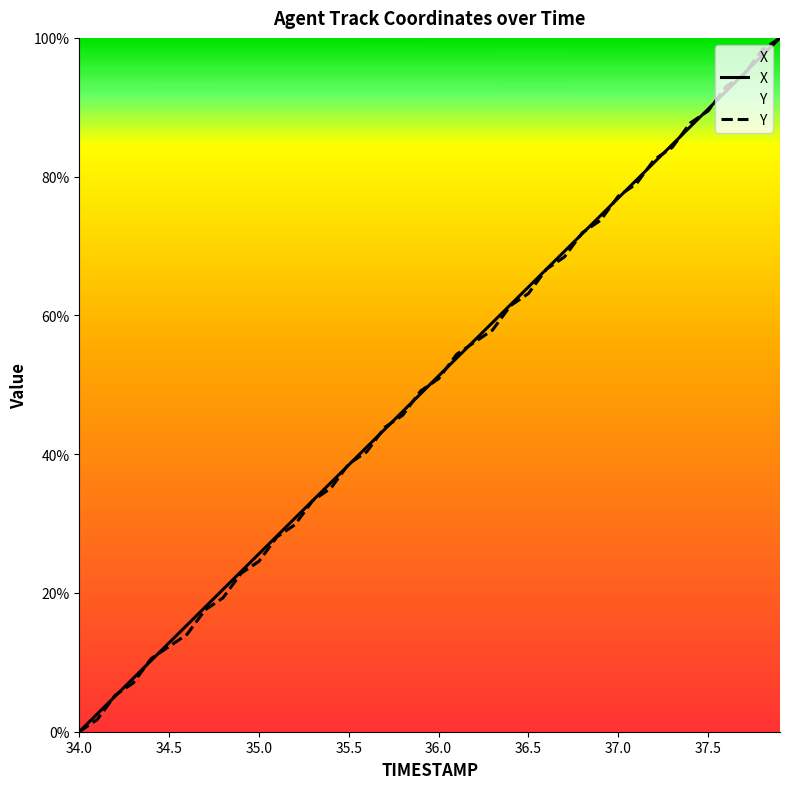

The value of Y at 34.0 is 0.0. True or false?

True